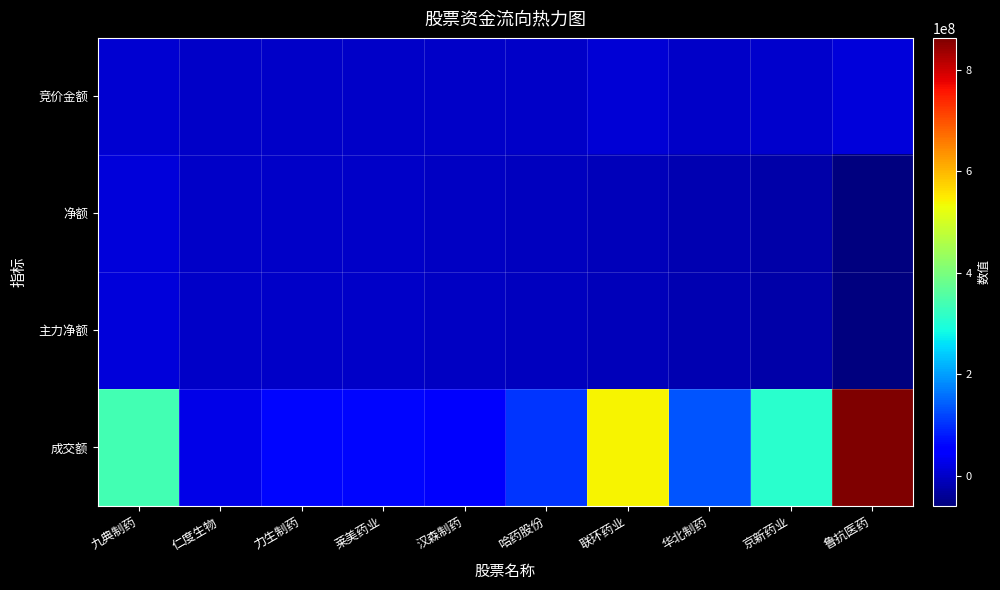

Which series has the largest total across all categories?

成交额